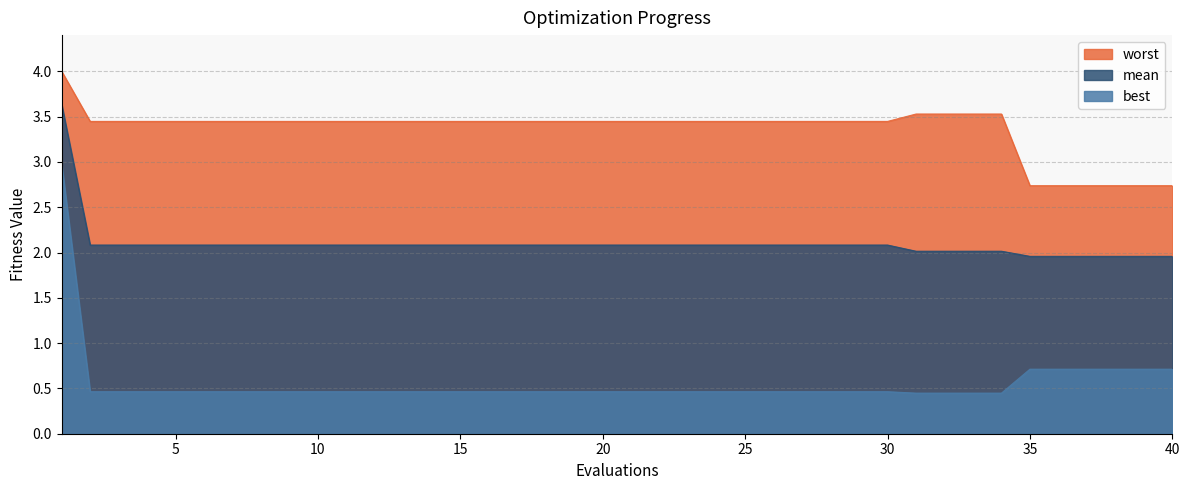

What is the sum of the best values at 18 and 35?

1.2